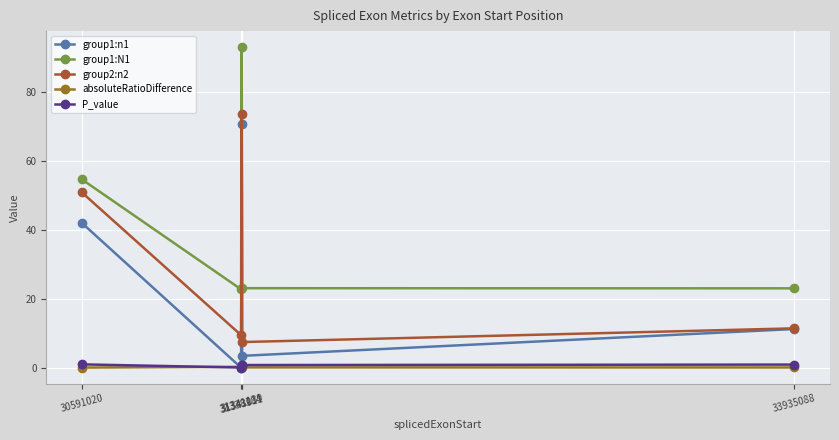

Between 31338184 and 31341139, which series saw the biggest shift?

group1:n1